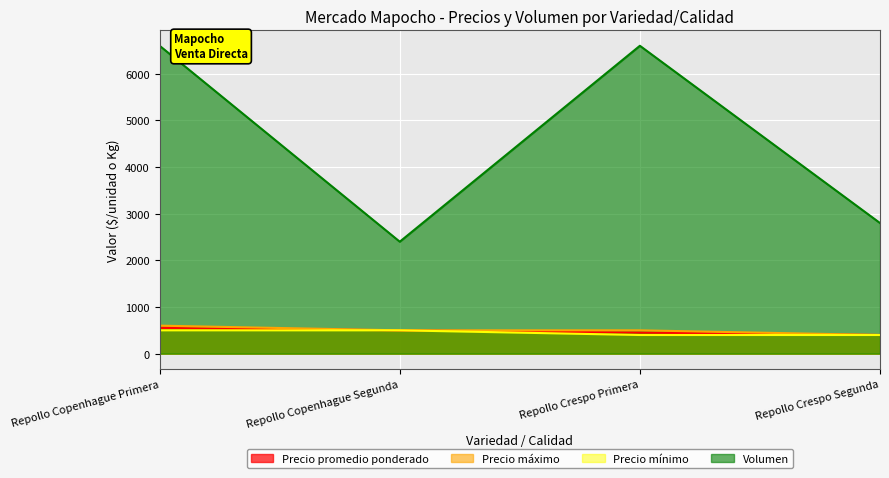

The Volumen series shows 2800 at Repollo Crespo Segunda. True or false?

True